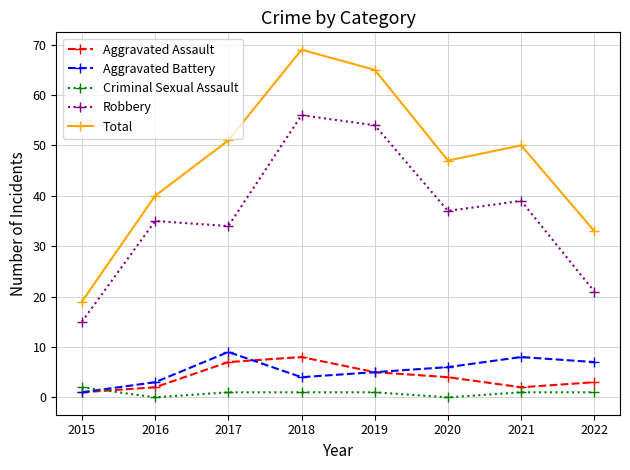

At which category does Aggravated Assault reach its first local valley?

2021